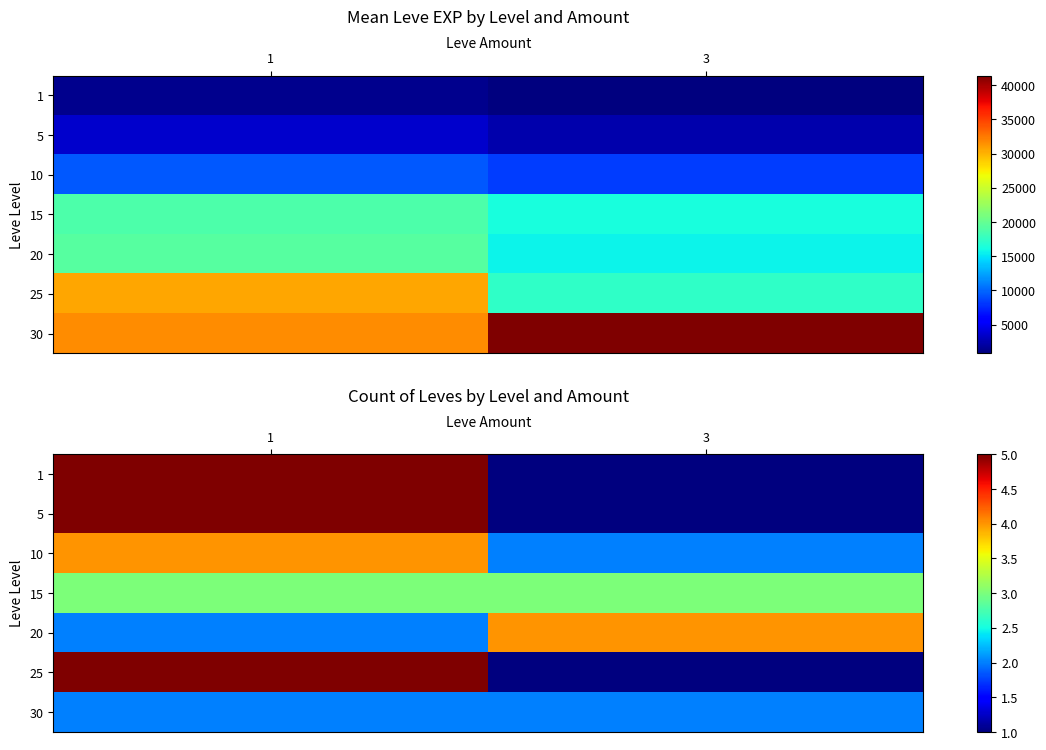

What is the difference between the highest and lowest values at 1?

3